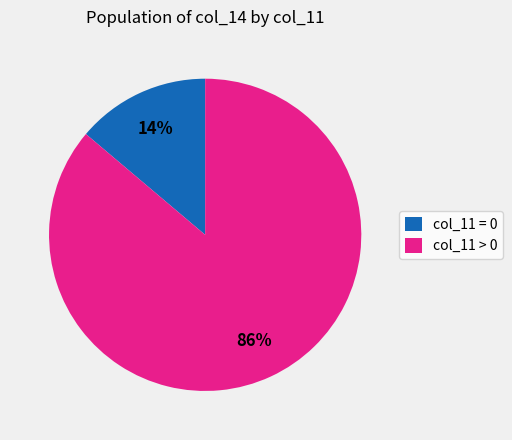

The col_11 = 0 slice represents 2% of the pie. True or false?

False